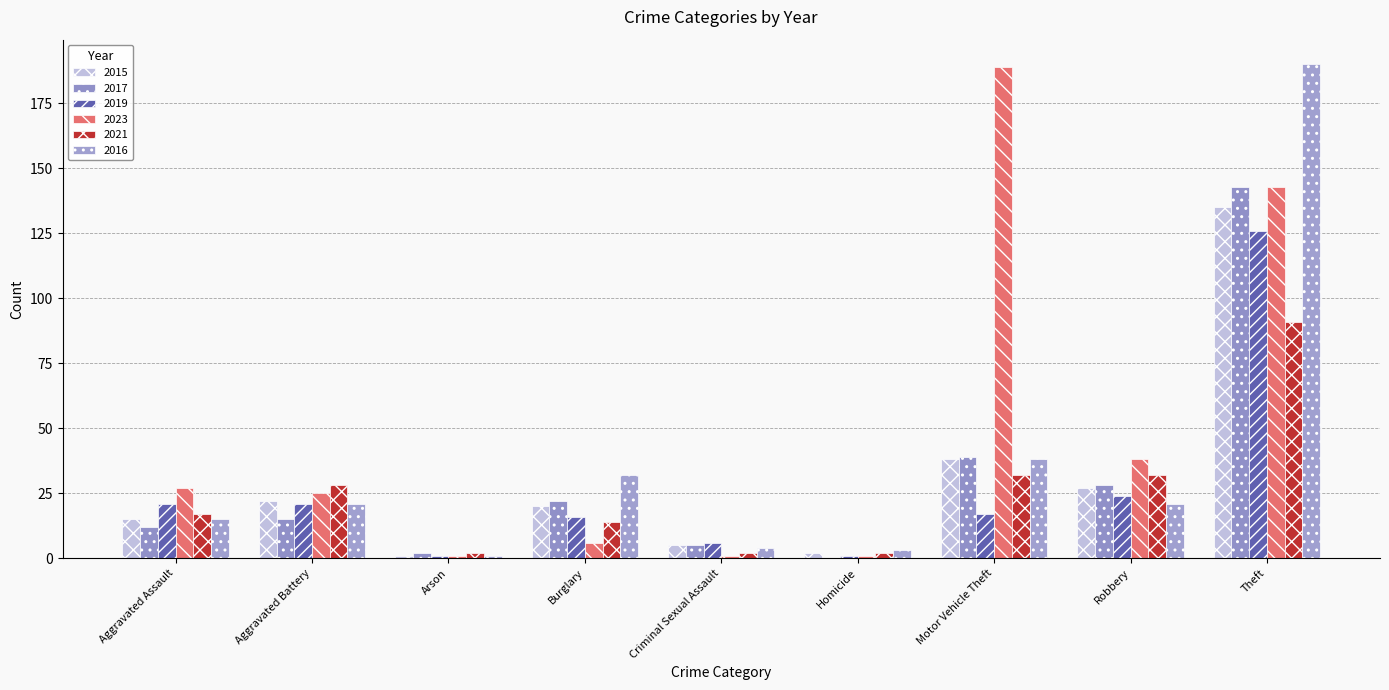

The 2019 series shows 21 at Aggravated Battery. True or false?

True